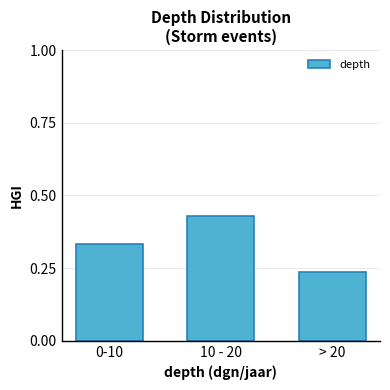

What is the sum of the values at 10 - 20 and 0-10?

0.8